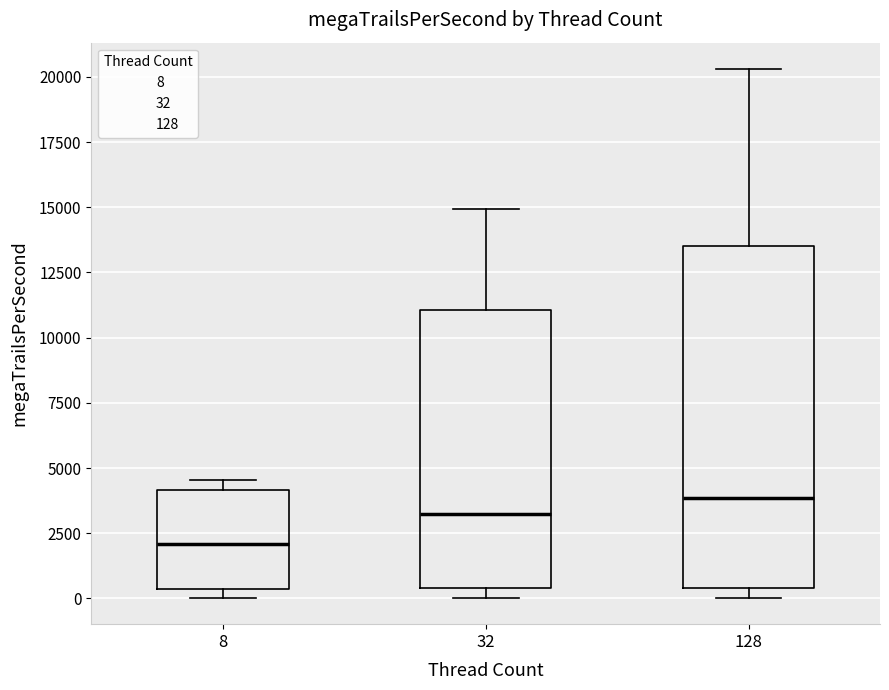

Reading left to right, transcribe this box plot: for each box, give where its median line is, the range the box spans, and where its two whiskers end, as read against the y-axis. The values are not printed on the chart, so give them approximately, as read against the axis.

8: median 2000, box 500 to 4000, whiskers 0 to 4500
32: median 3500, box 500 to 11000, whiskers 0 to 15000
128: median 4000, box 500 to 13500, whiskers 0 to 20500